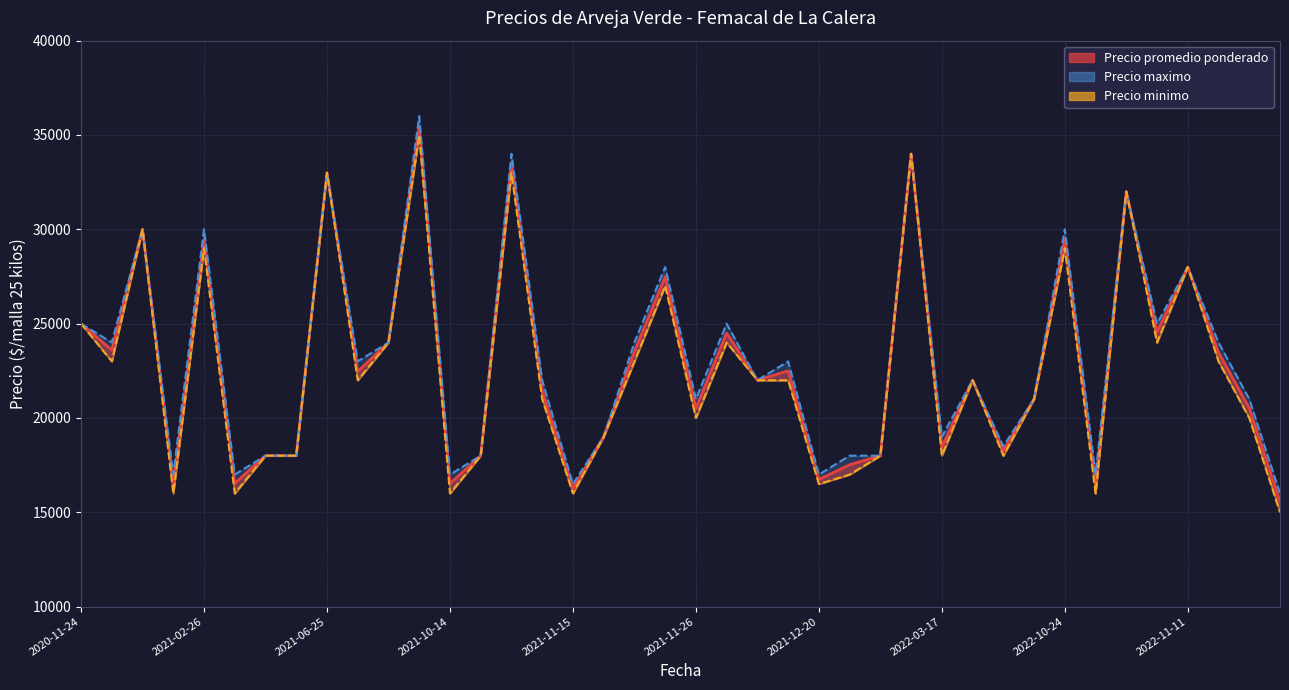

What is the average value of the Precio maximo series?

23125